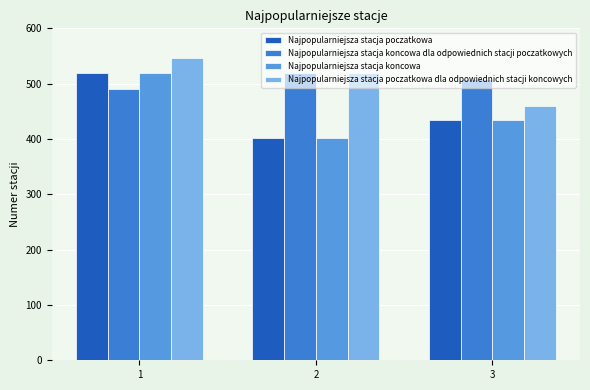

Which category has the highest value across all series?

1